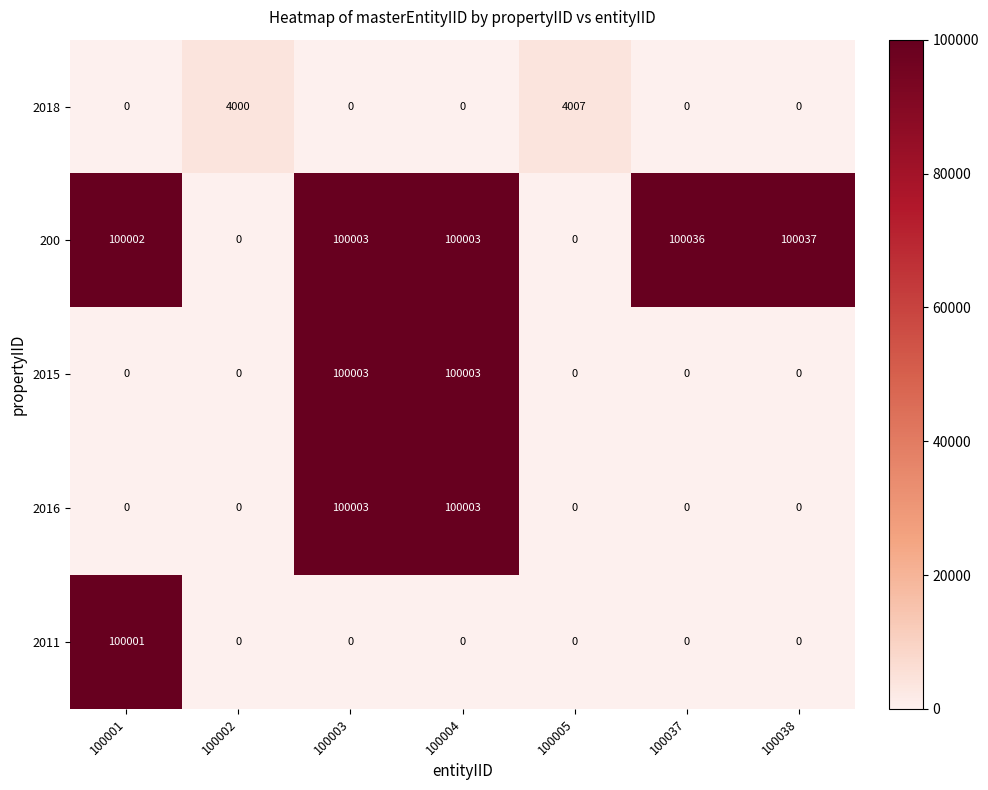

What is the sum of the 200 values at 100002 and 100004?

100003